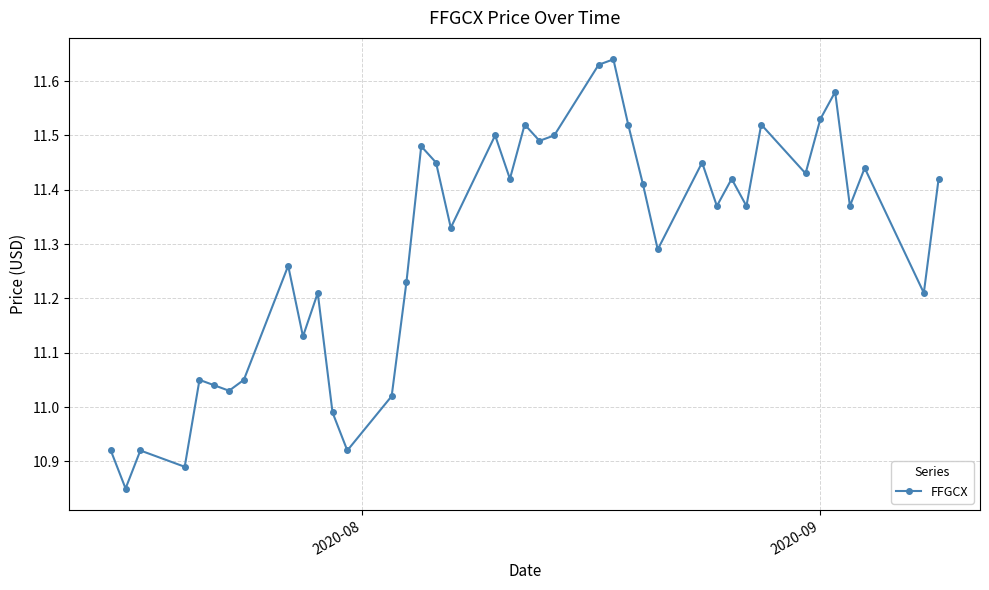

True or false: the data has more than 2 interior local peaks.

True